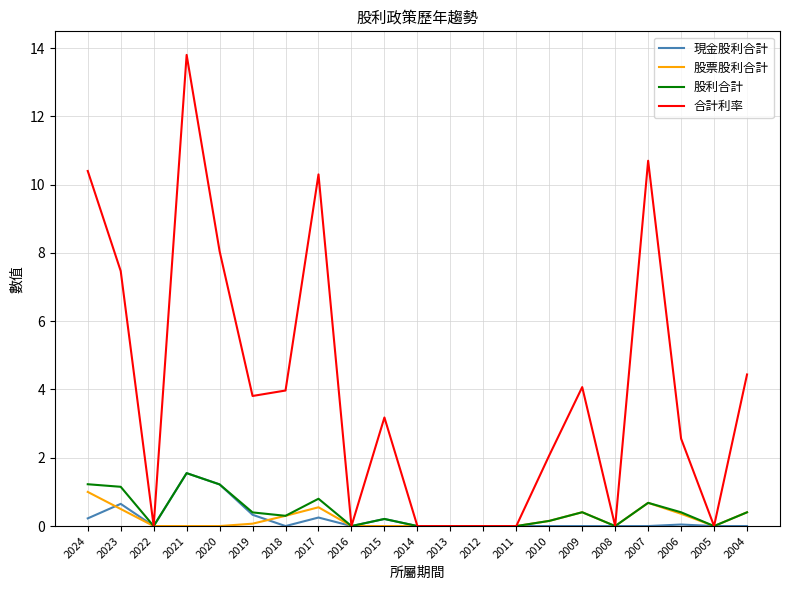

At which category is the sum across all series the highest?

2021